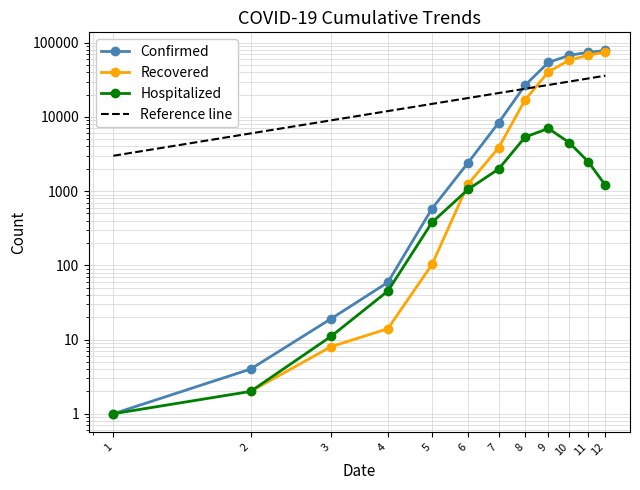

How many data points in Confirmed are above 8382?

5